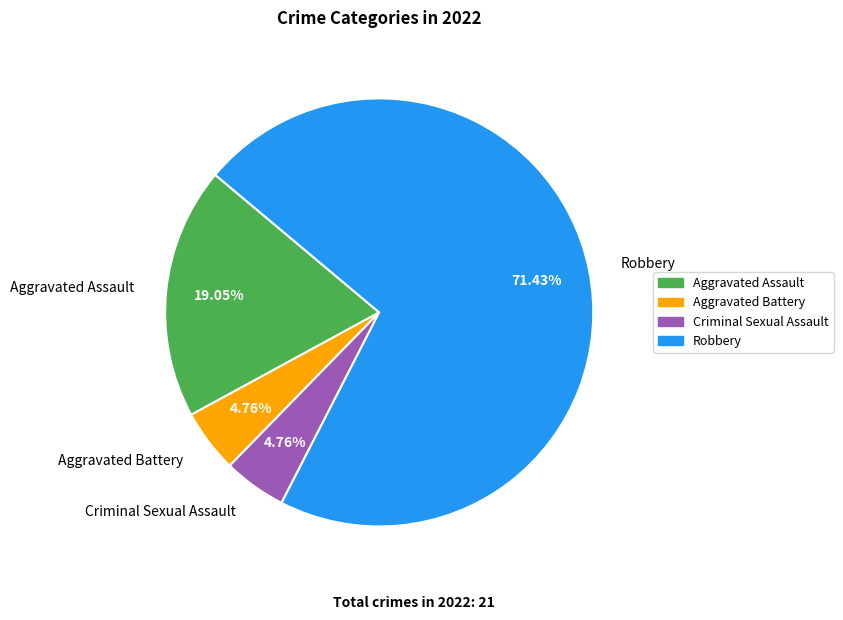

Which category accounts for the majority?

Robbery